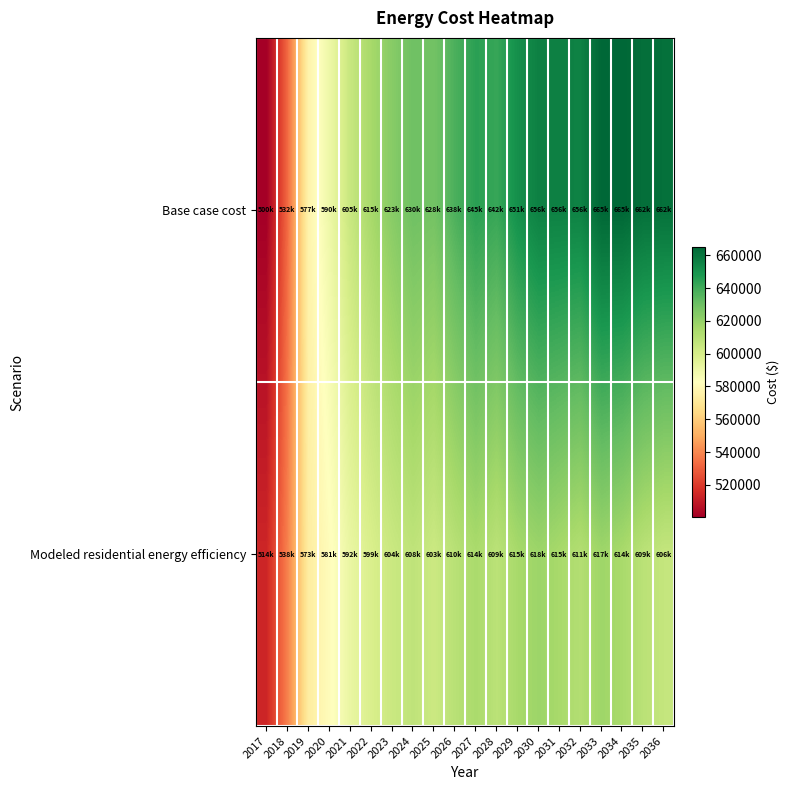

Rank the series by their maximum value, from lowest to highest.

Modeled residential energy efficiency, Base case cost